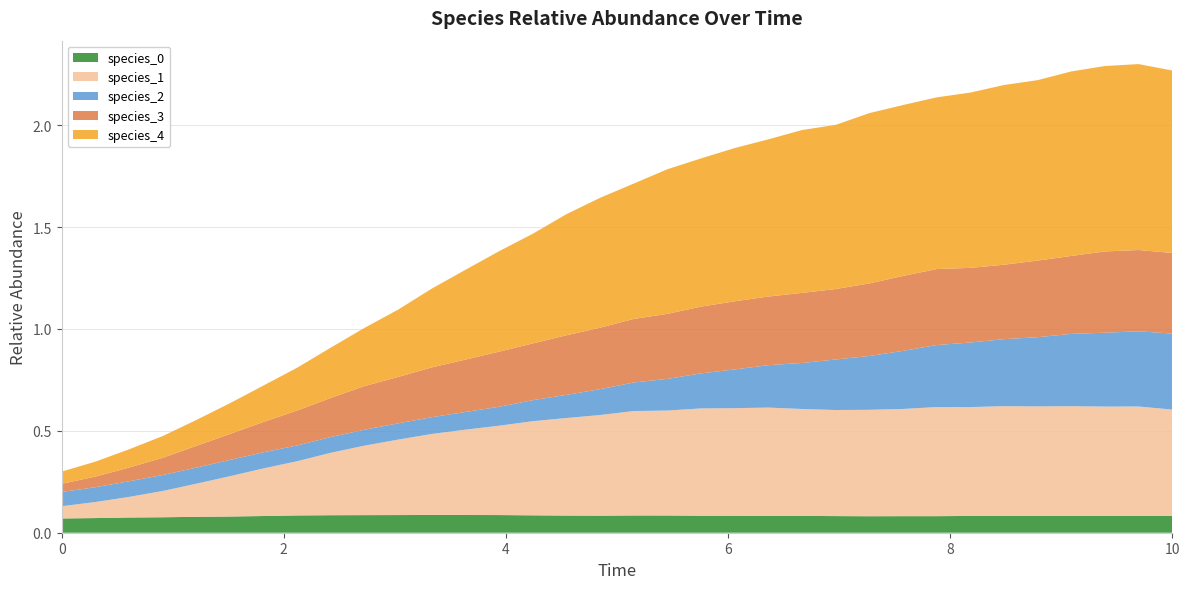

Reading right to left, list all the values displayed in this chart.

species_0: 33=0.1	32=0.1	31=0.1	30=0.1	29=0.1	28=0.1	27=0.1	26=0.1	25=0.1	24=0.1	23=0.1	22=0.1	21=0.1	20=0.1	19=0.1	18=0.1	17=0.1	16=0.1	15=0.1	14=0.1	13=0.1	12=0.1	11=0.1	10=0.1	9=0.1	8=0.1	7=0.1	6=0.1	5=0.1	4=0.1	3=0.1	2=0.1	1=0.1	0=0.1
species_1: 33=0.5	32=0.5	31=0.5	30=0.5	29=0.5	28=0.5	27=0.5	26=0.5	25=0.5	24=0.5	23=0.5	22=0.5	21=0.5	20=0.5	19=0.5	18=0.5	17=0.5	16=0.5	15=0.5	14=0.5	13=0.4	12=0.4	11=0.4	10=0.4	9=0.3	8=0.3	7=0.3	6=0.2	5=0.2	4=0.2	3=0.1	2=0.1	1=0.1	0=0.1
species_2: 33=0.4	32=0.4	31=0.4	30=0.4	29=0.3	28=0.3	27=0.3	26=0.3	25=0.3	24=0.3	23=0.2	22=0.2	21=0.2	20=0.2	19=0.2	18=0.2	17=0.1	16=0.1	15=0.1	14=0.1	13=0.1	12=0.1	11=0.1	10=0.1	9=0.1	8=0.1	7=0.1	6=0.1	5=0.1	4=0.1	3=0.1	2=0.1	1=0.1	0=0.1
species_3: 33=0.4	32=0.4	31=0.4	30=0.4	29=0.4	28=0.4	27=0.4	26=0.4	25=0.4	24=0.4	23=0.3	22=0.3	21=0.3	20=0.3	19=0.3	18=0.3	17=0.3	16=0.3	15=0.3	14=0.3	13=0.3	12=0.3	11=0.2	10=0.2	9=0.2	8=0.2	7=0.2	6=0.1	5=0.1	4=0.1	3=0.1	2=0.1	1=0.1	0=0.0
species_4: 33=0.9	32=0.9	31=0.9	30=0.9	29=0.9	28=0.9	27=0.9	26=0.8	25=0.8	24=0.8	23=0.8	22=0.8	21=0.8	20=0.8	19=0.7	18=0.7	17=0.7	16=0.6	15=0.6	14=0.5	13=0.5	12=0.4	11=0.4	10=0.3	9=0.3	8=0.2	7=0.2	6=0.2	5=0.2	4=0.1	3=0.1	2=0.1	1=0.1	0=0.1